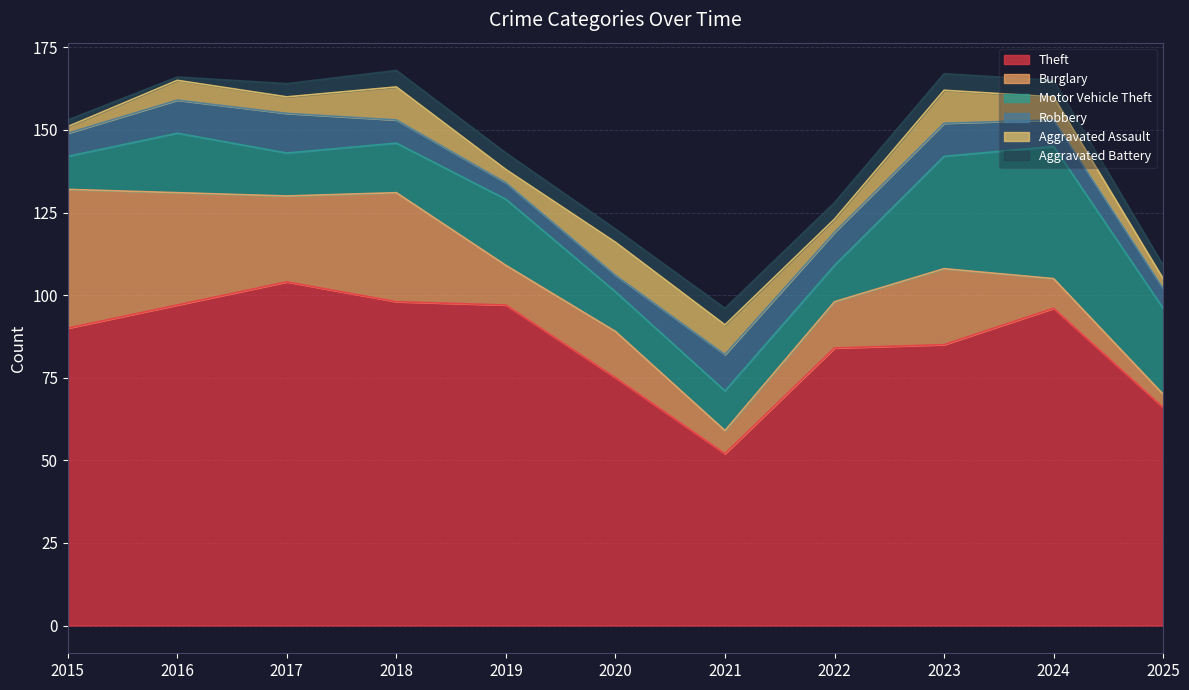

Rank the series by their maximum value, from lowest to highest.

Aggravated Battery, Aggravated Assault, Robbery, Motor Vehicle Theft, Burglary, Theft